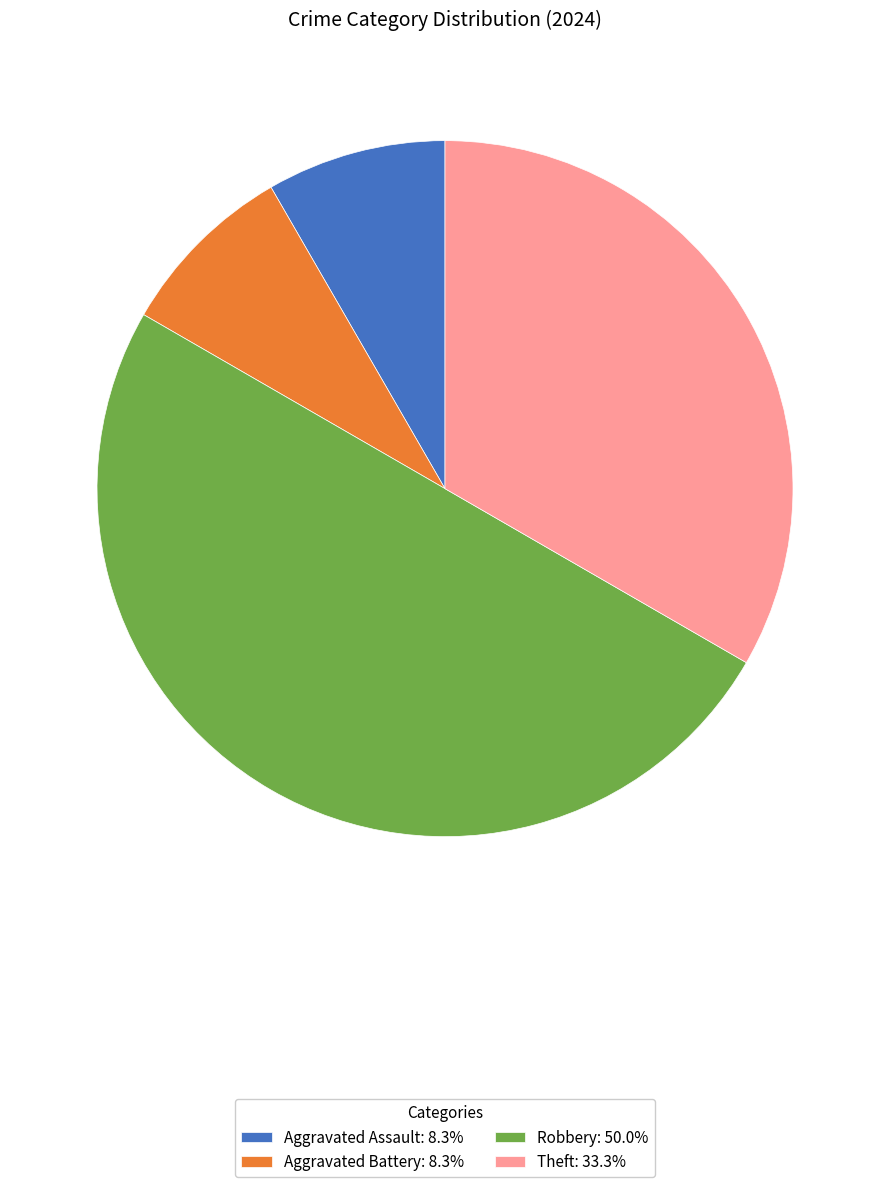

Is the sum of Aggravated Battery: 8.3% and Theft: 33.3% greater than half?

No